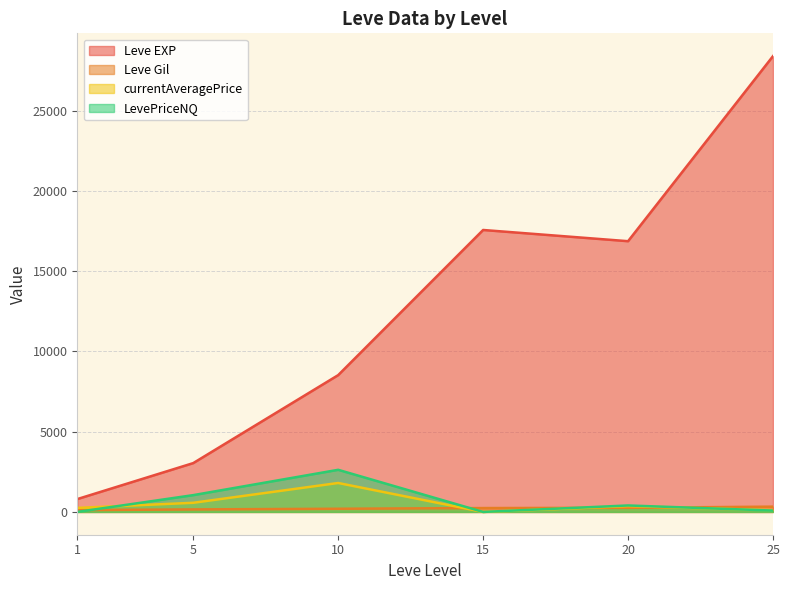

What are all the series names shown in the legend?

Leve EXP, Leve Gil, currentAveragePrice, LevePriceNQ